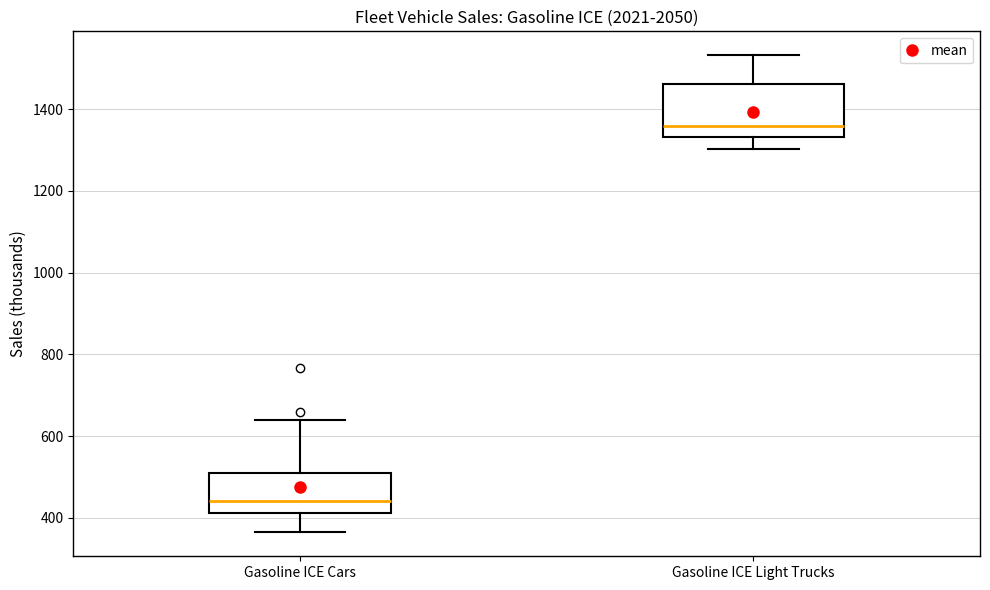

Reading left to right, read every box against the y-axis: the position of its median line, the range the box covers, and the ends of its whiskers. The values are not printed on the chart, so give them approximately, as read against the axis.

Gasoline ICE Cars: median 440, box 420 to 500, whiskers 360 to 640
Gasoline ICE Light Trucks: median 1360, box 1340 to 1460, whiskers 1300 to 1540